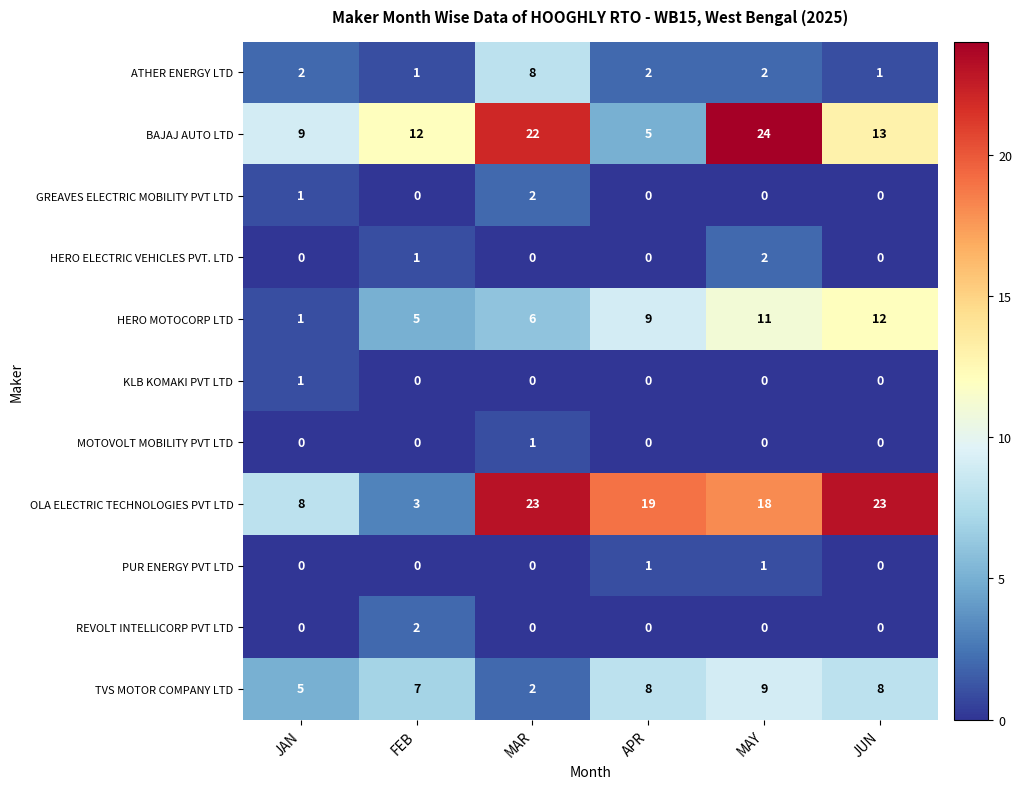

At which category is the sum across all series the highest?

MAY